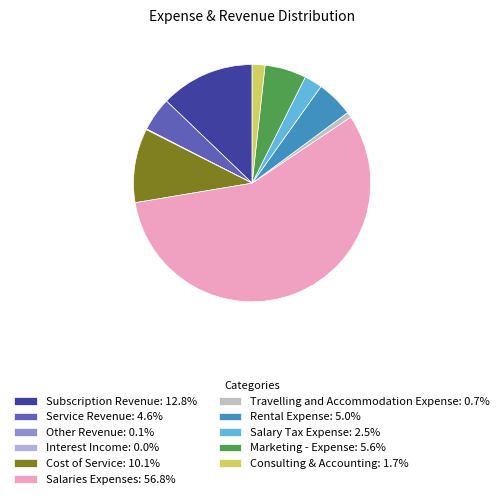

How many segments does this pie chart have?

11